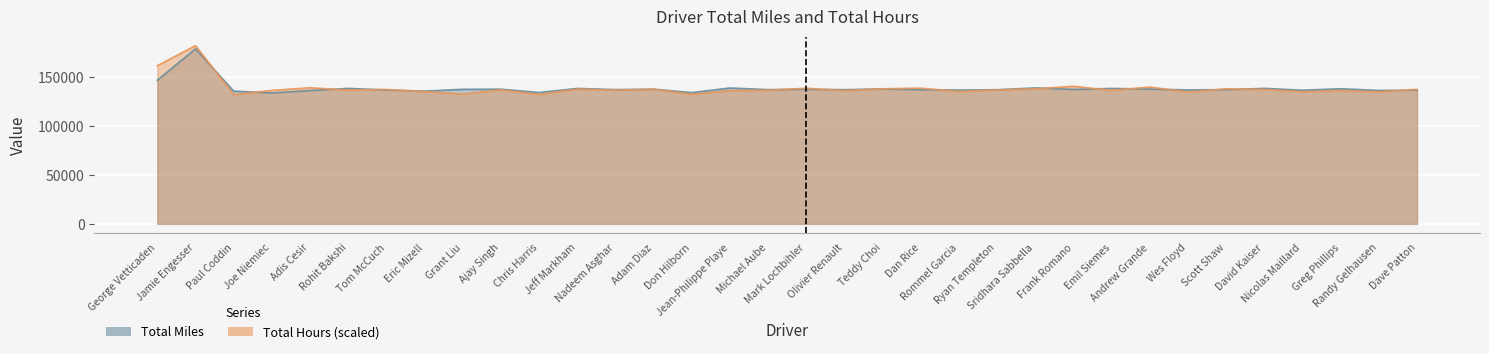

At which category does the chart reach its minimum across all series?

Paul Coddin